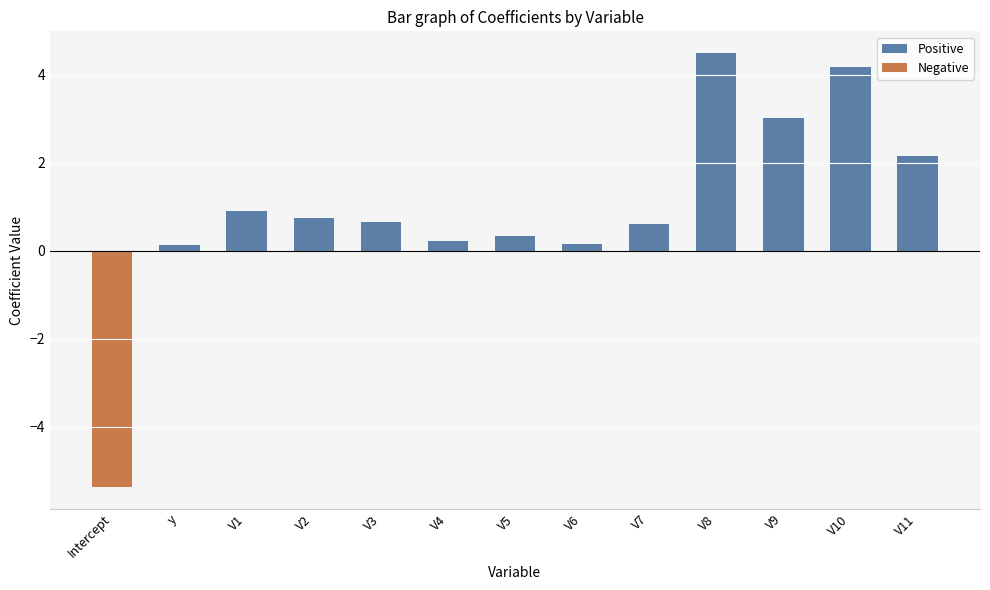

Which series changed the most between V2 and V7?

Positive